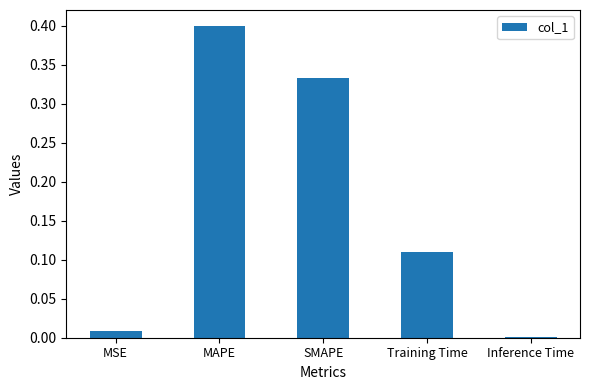

What is the difference between the maximum and minimum values?

0.4